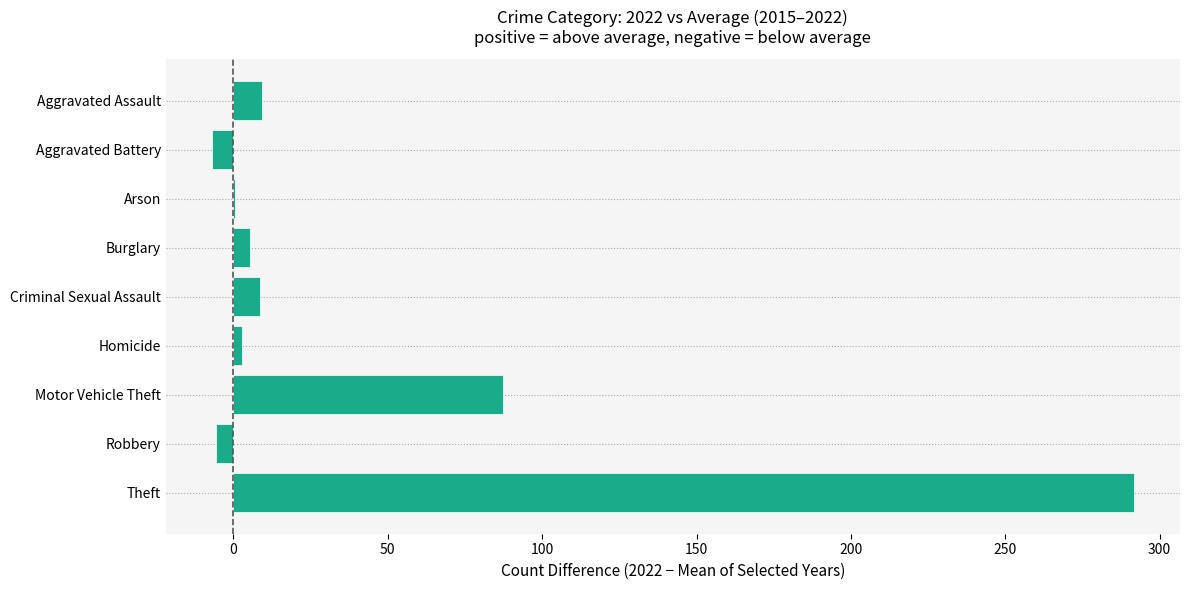

What is the greatest value displayed?

291.7